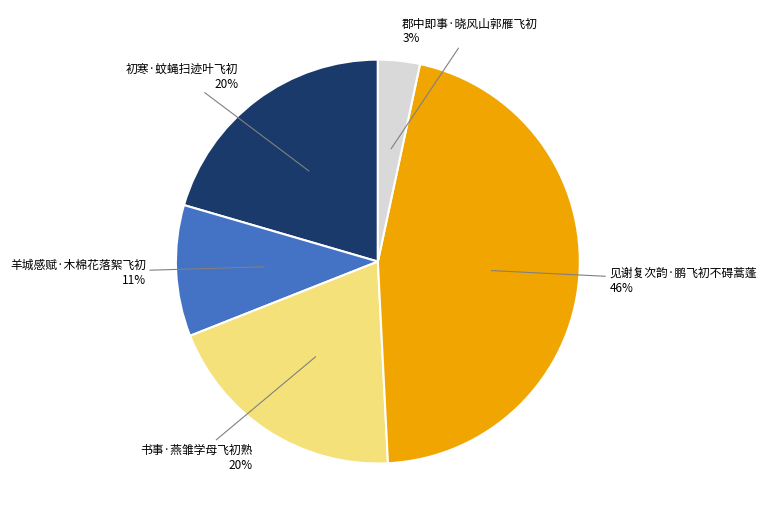

Is there a majority slice in this chart?

No